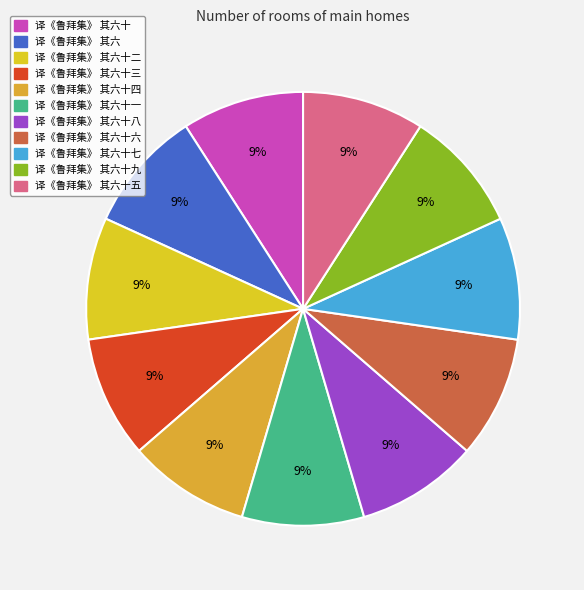

Count the number of slices in the pie.

11